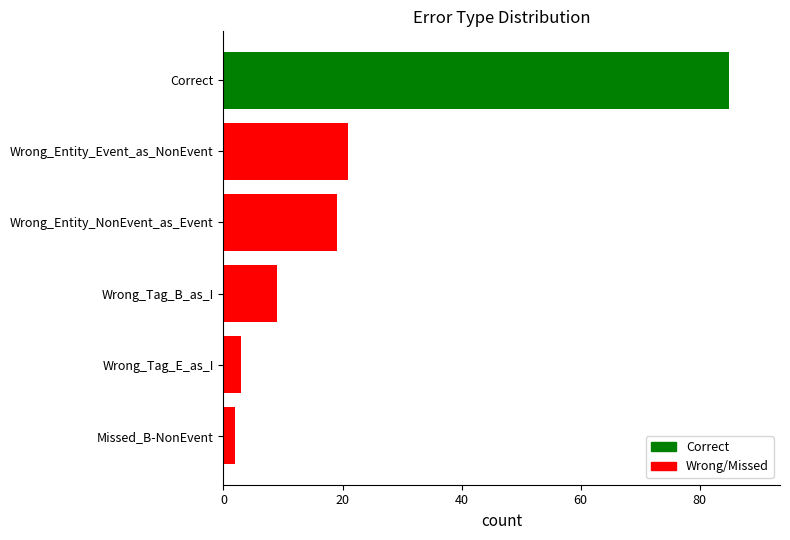

What is the sum of all values?

139